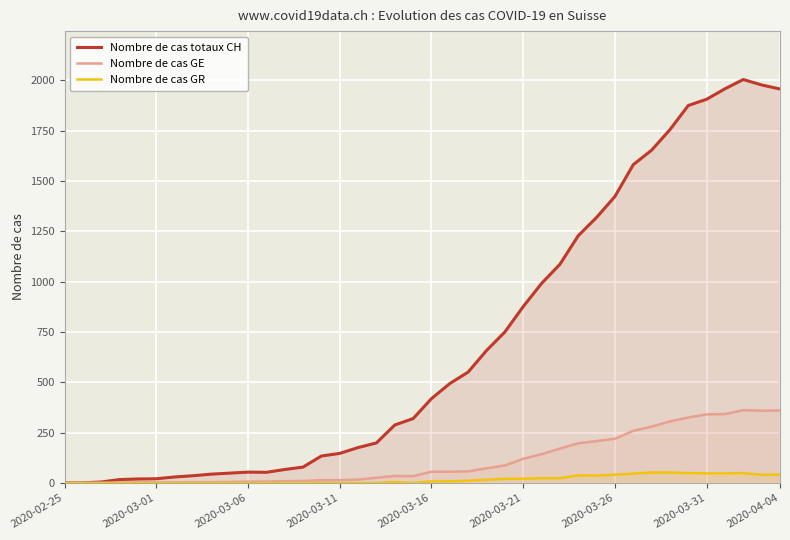

What is the sum of the Nombre de cas GE values at 34 and 12?

334